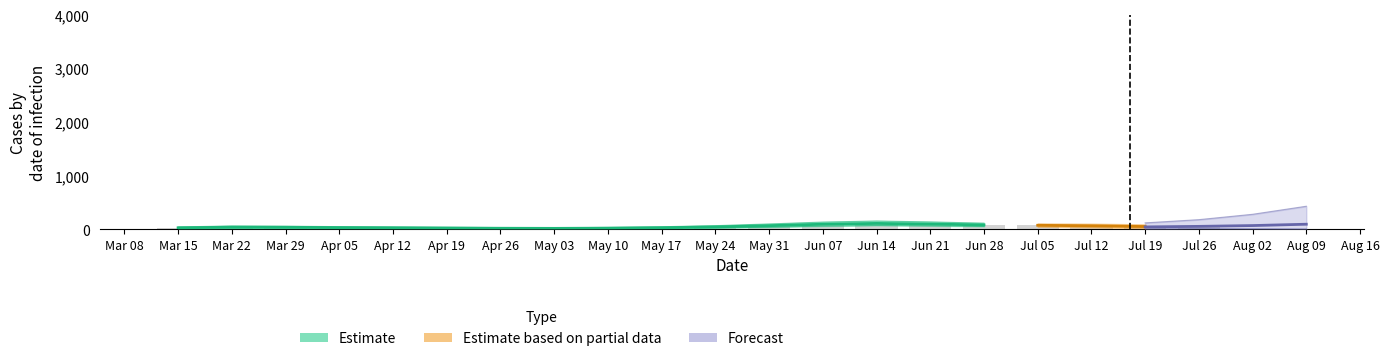

Which category has the lowest value across all series?

May 03